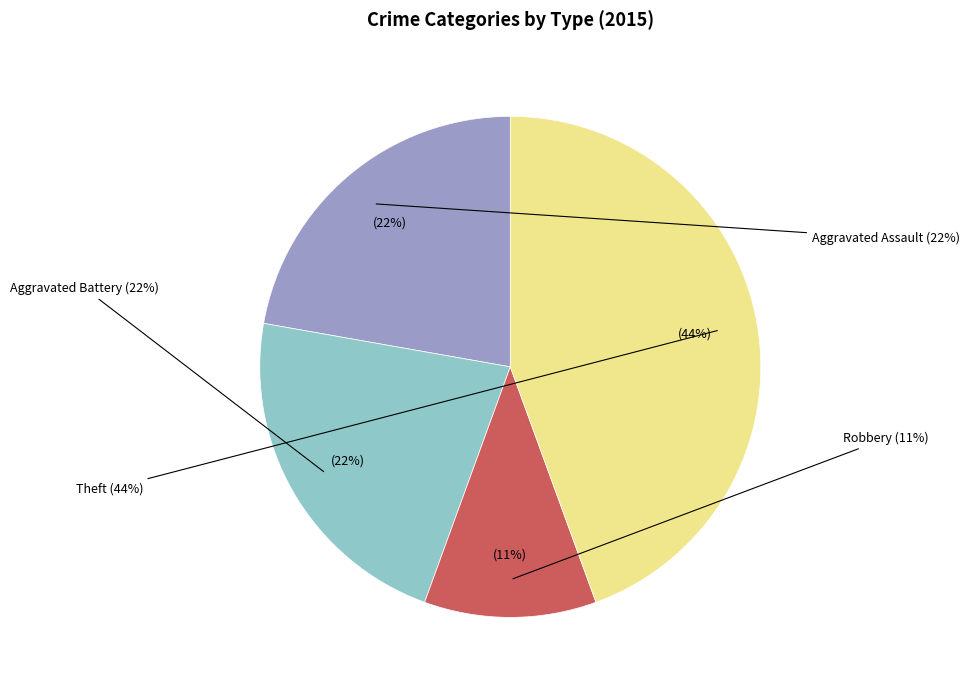

The Robbery slice represents 18% of the pie. True or false?

False